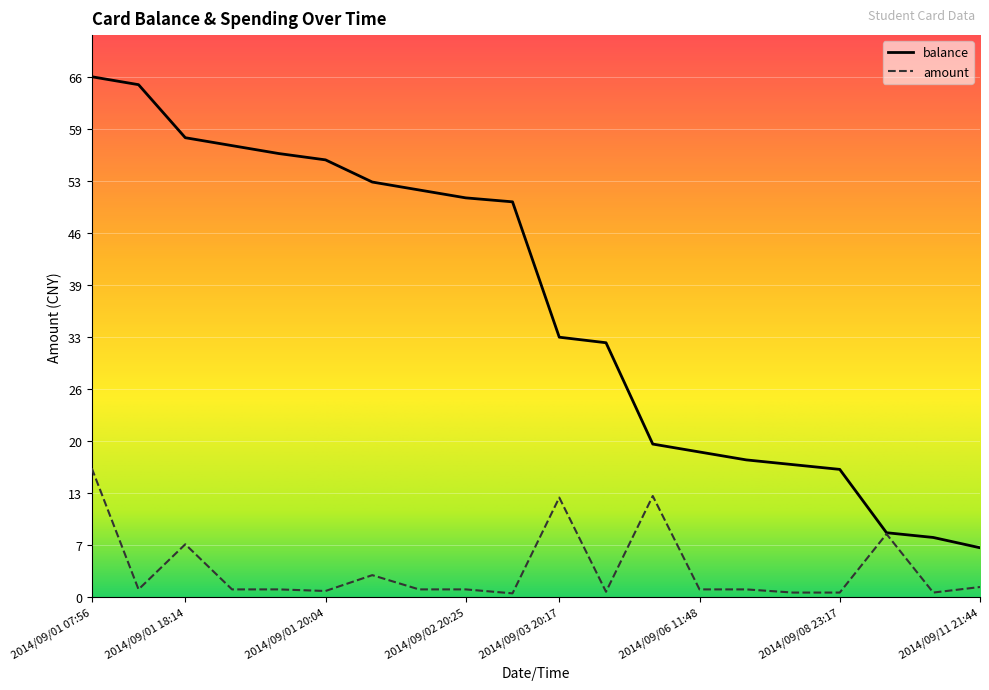

True or false: balance and amount cross at least once.

False